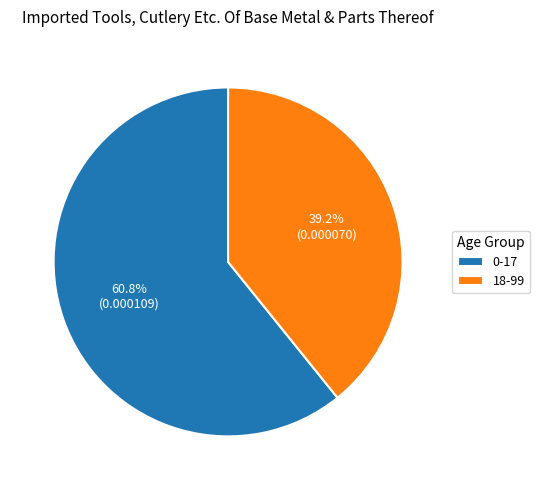

To the nearest percent, what is the difference between the largest and smallest slice percentages?

22%